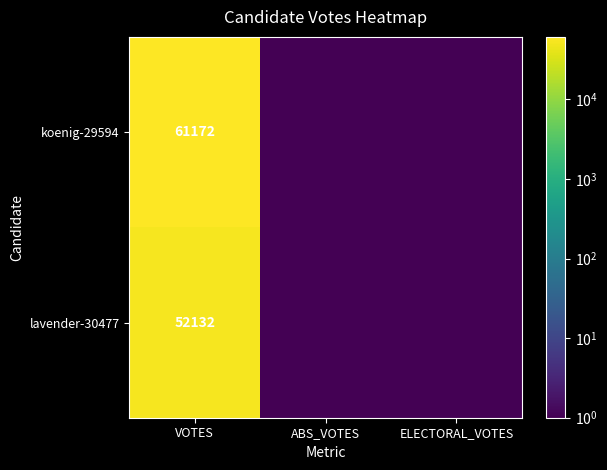

Is it true that lavender-30477 equals 32851.7 at VOTES?

False